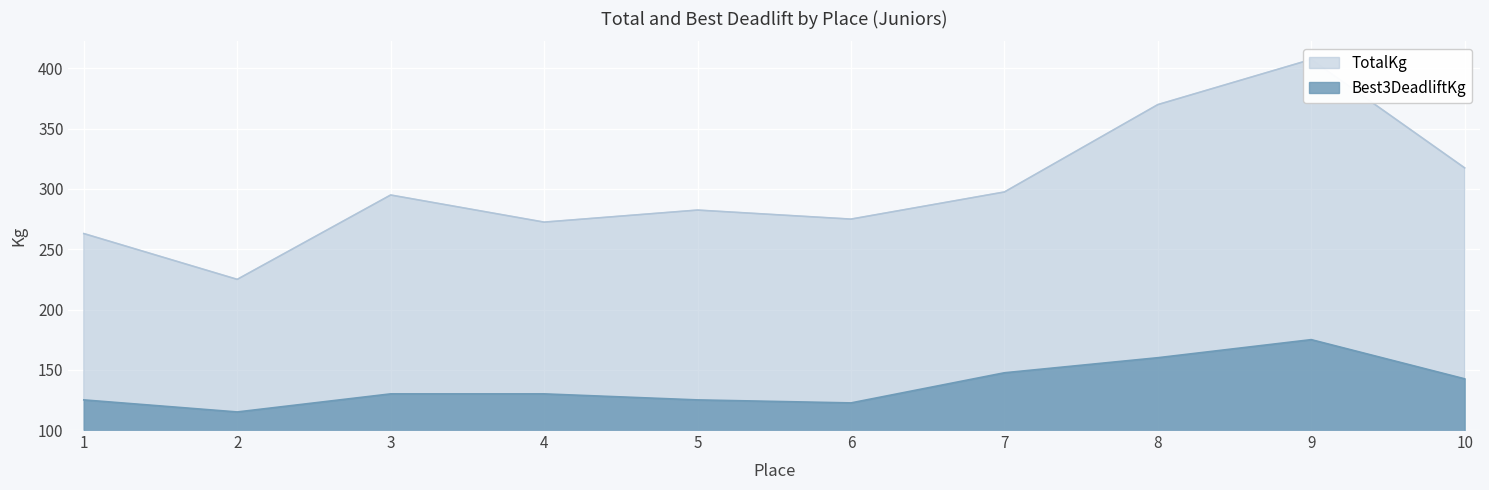

True or false: TotalKg has more than 1 points higher than both neighbors.

True